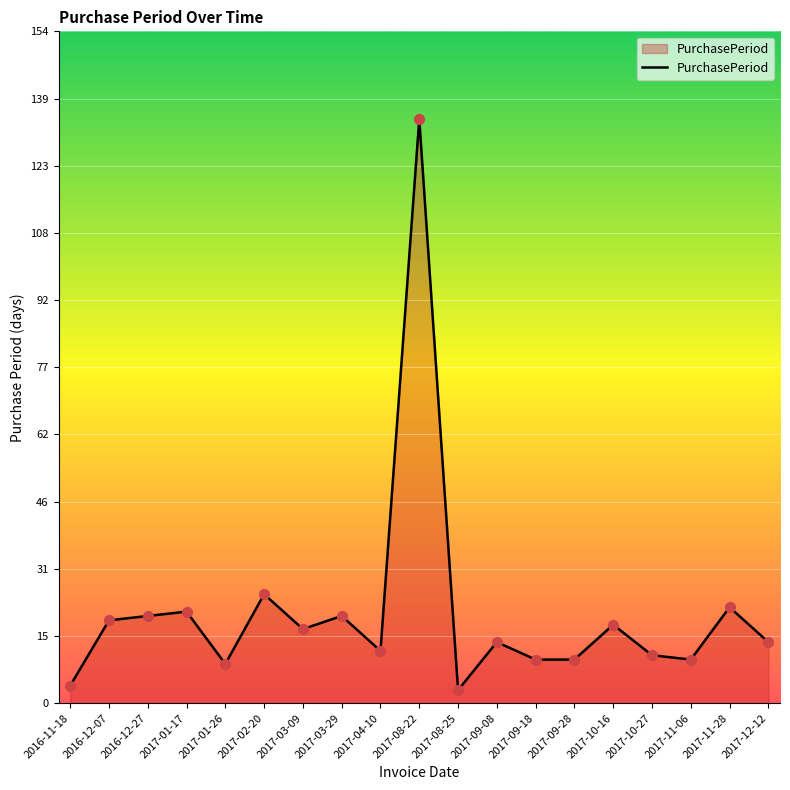

What is the change in value from 2017-10-16 to 2017-12-12?

-4